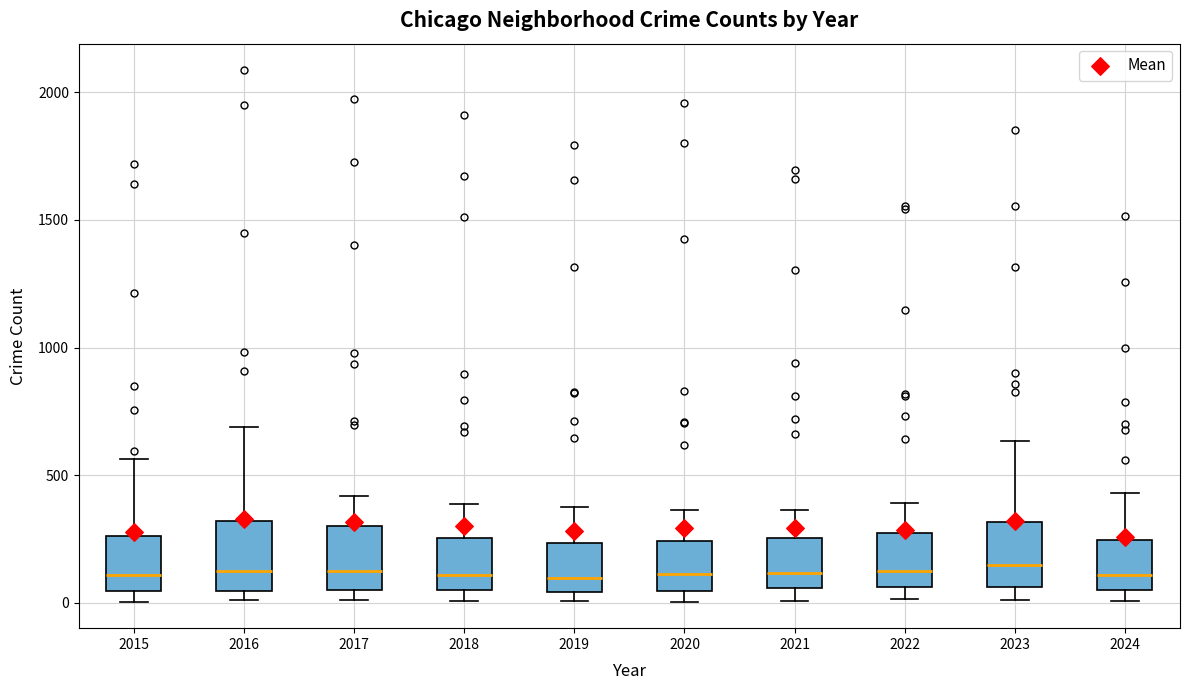

Where does the median line of the box at x = 2015 sit on the y-axis? The values are not printed on the chart, so give them approximately, as read against the axis.

100